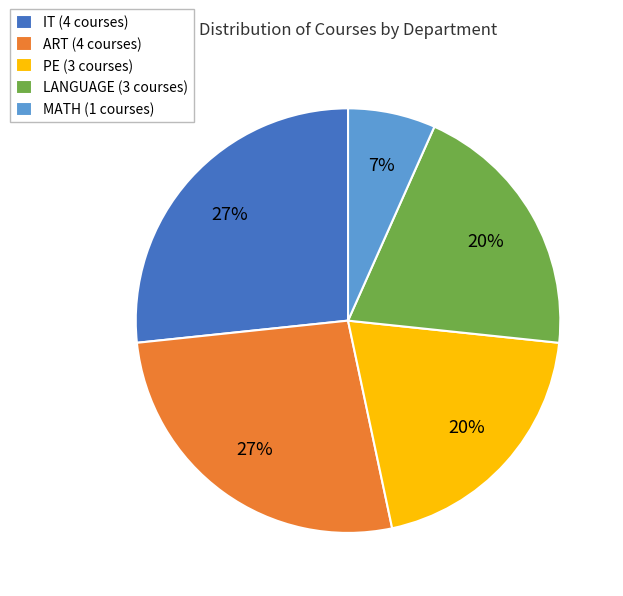

Is there a majority slice in this chart?

No